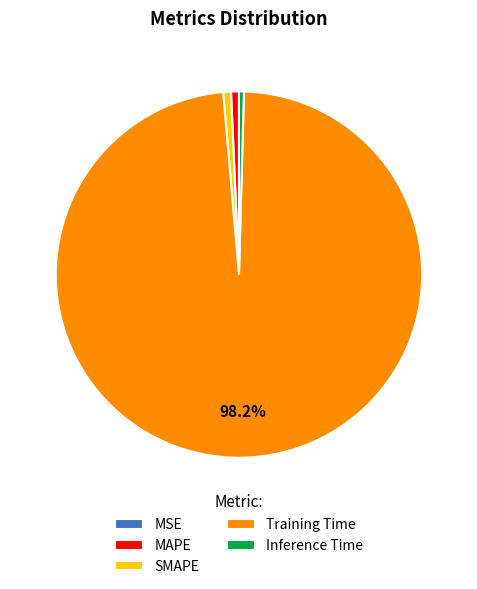

To the nearest percent, what is the difference between the largest and smallest slice percentages?

98%